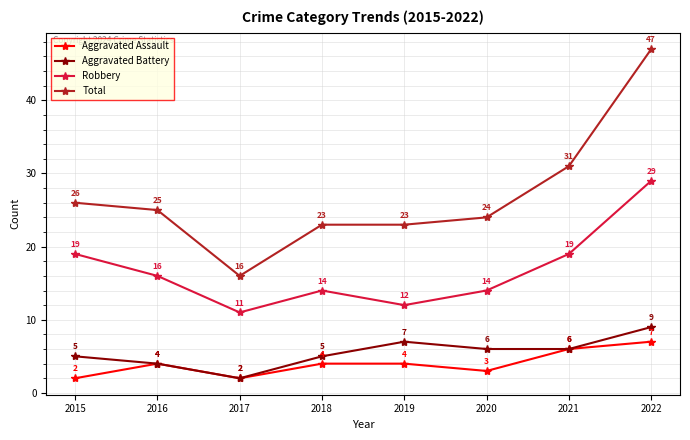

The value of Aggravated Battery at 2016 is 4. True or false?

True